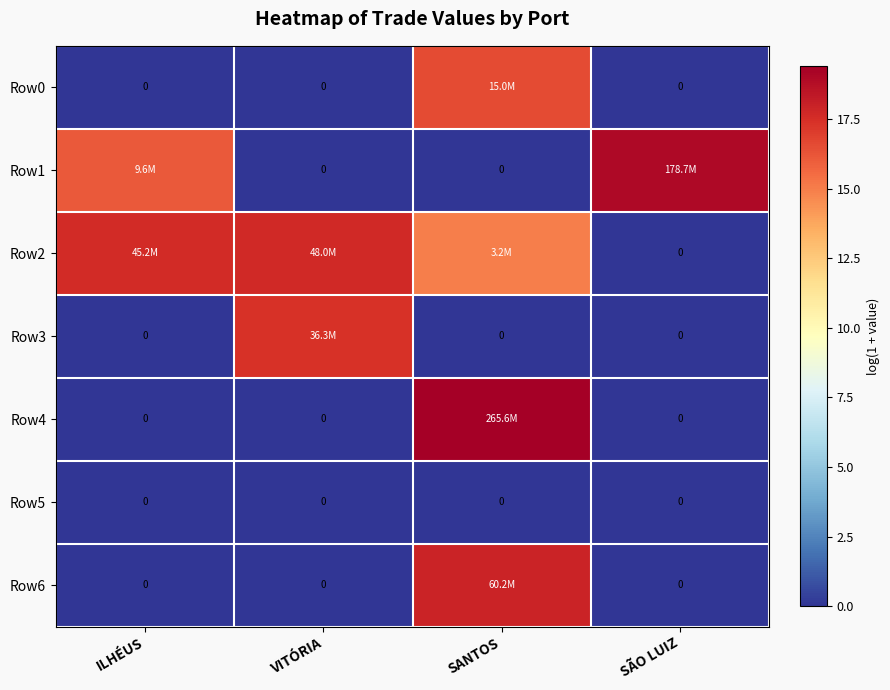

Rank the series by their maximum value, from highest to lowest.

Row4, Row1, Row6, Row2, Row3, Row0, Row5